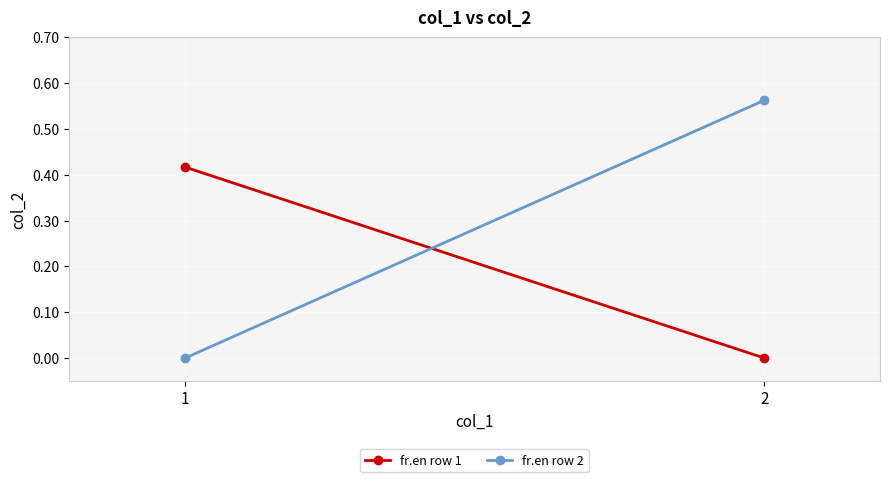

What is the spread (max minus min) of values at 1?

0.4